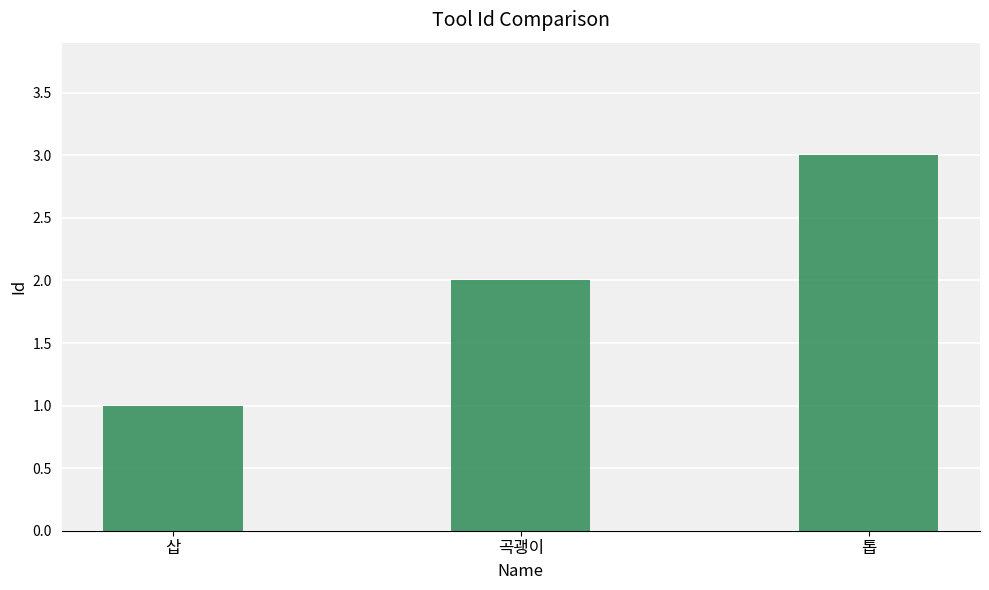

Count the values in the range 1 to 3.

3